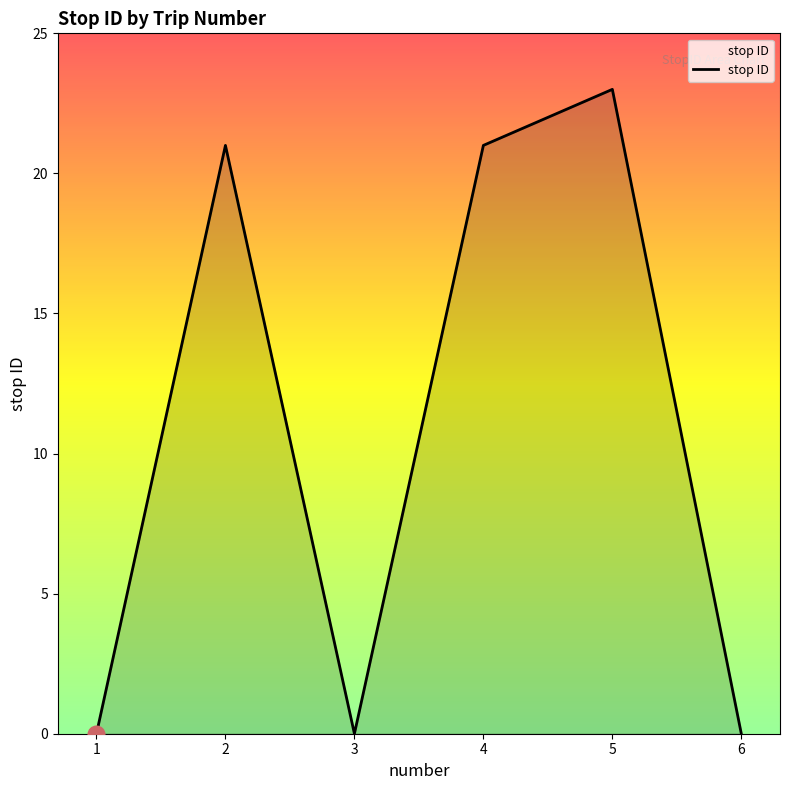

The chart shows a value of 7 at 2. True or false?

False